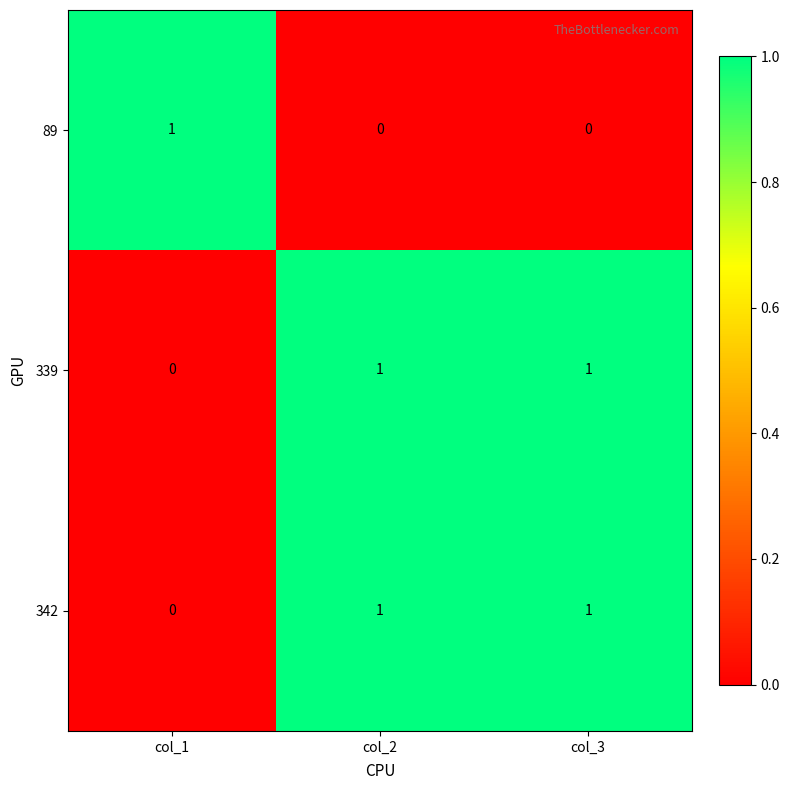

What is the total value across all series at col_3?

2